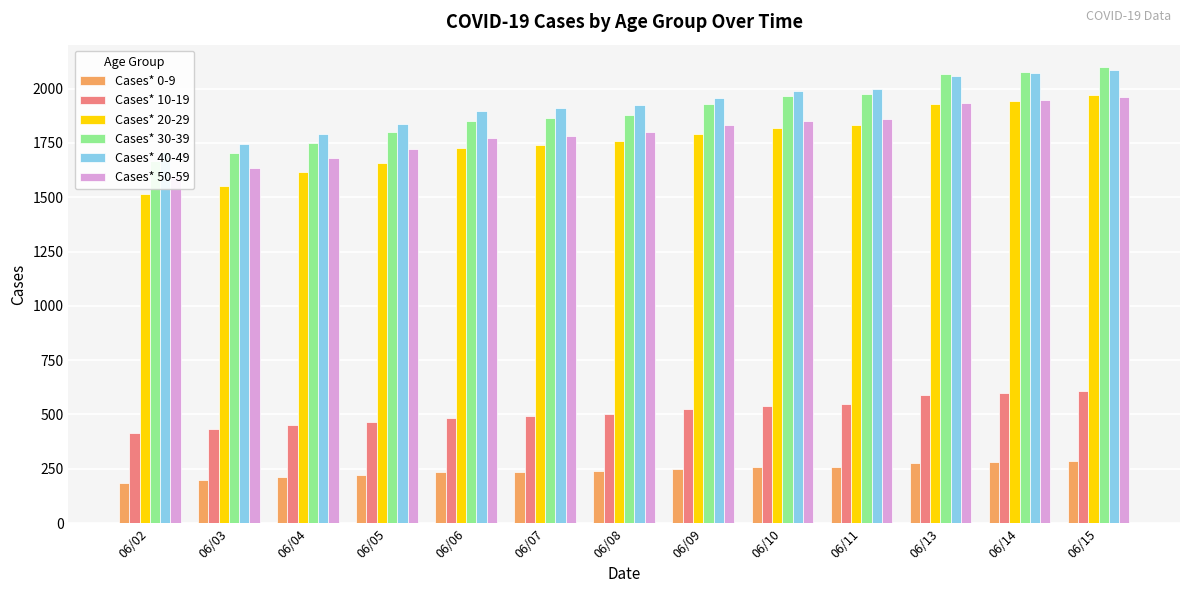

Between 06/09 and 06/11, which series saw the biggest shift?

Cases* 30-39